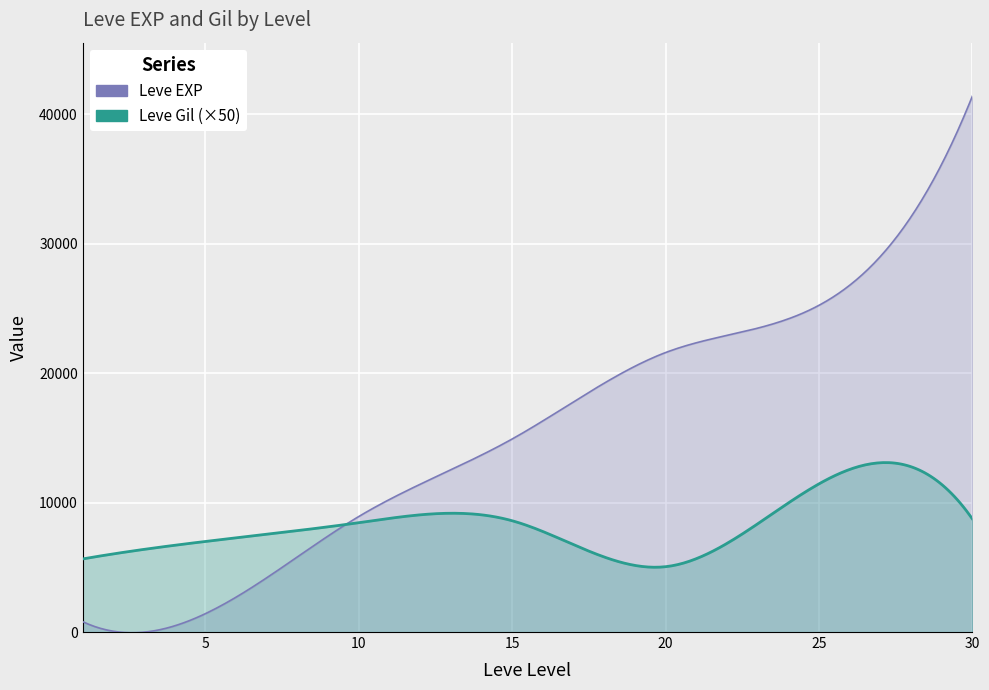

What is the total value across all series at 30?

41585